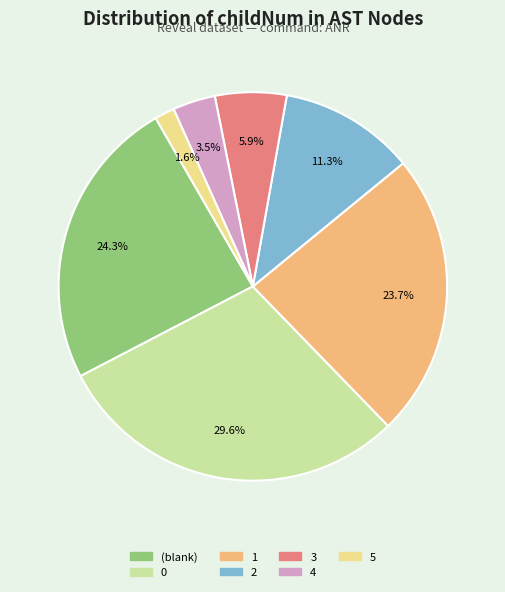

How many segments does this pie chart have?

7